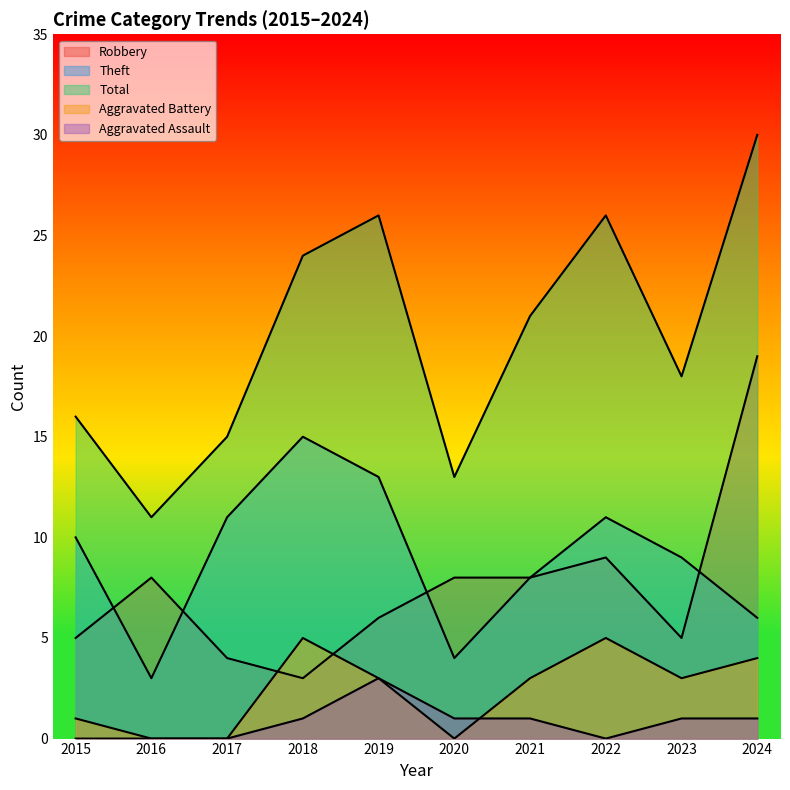

What is the sum of all Aggravated Battery values?

24